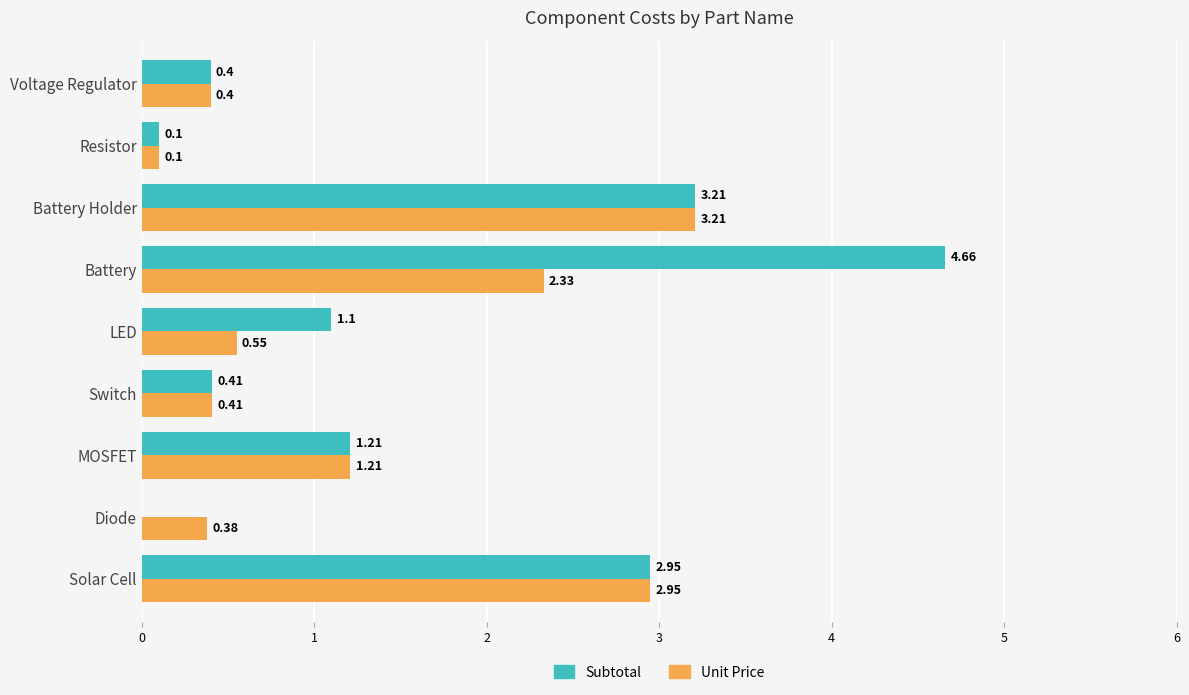

Where is Unit Price nearest to the value 1?

MOSFET